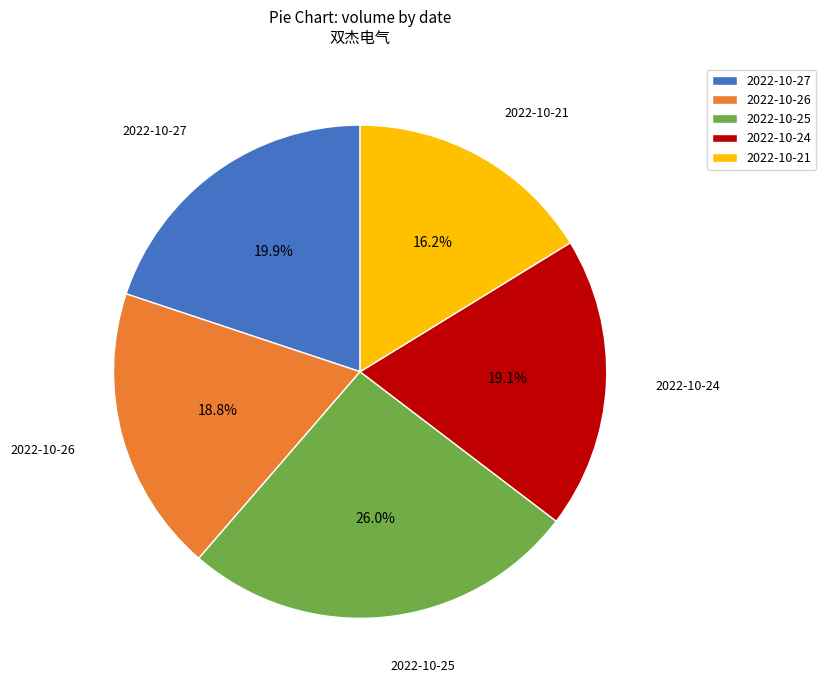

Count the number of slices in the pie.

5